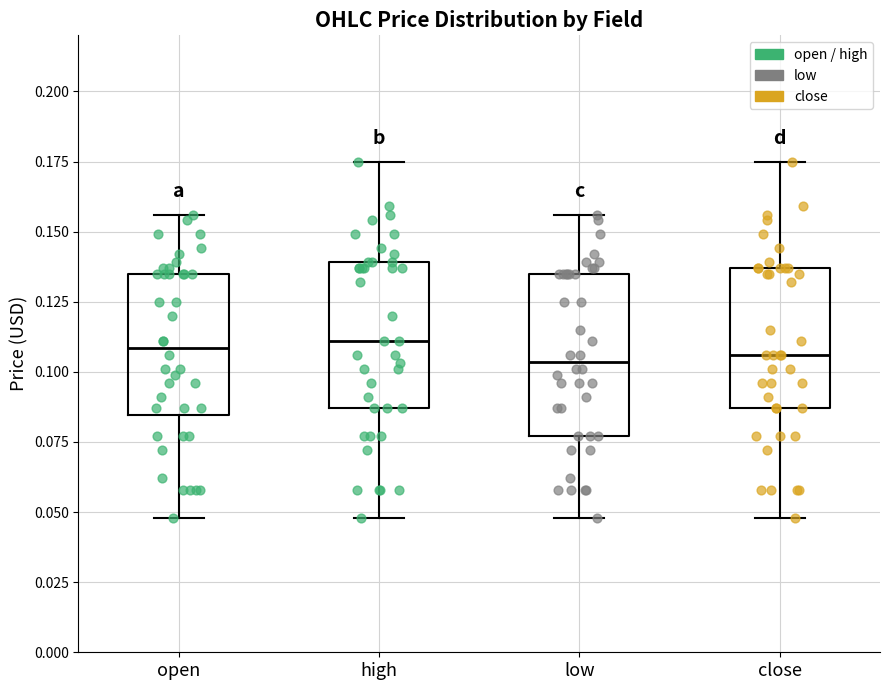

Reading left to right, transcribe this box plot: for each box, give where its median line is, the range the box spans, and where its two whiskers end, as read against the y-axis. The values are not printed on the chart, so give them approximately, as read against the axis.

open: median 0.110, box 0.085 to 0.135, whiskers 0.050 to 0.155
high: median 0.110, box 0.085 to 0.140, whiskers 0.050 to 0.175
low: median 0.105, box 0.075 to 0.135, whiskers 0.050 to 0.155
close: median 0.105, box 0.085 to 0.135, whiskers 0.050 to 0.175